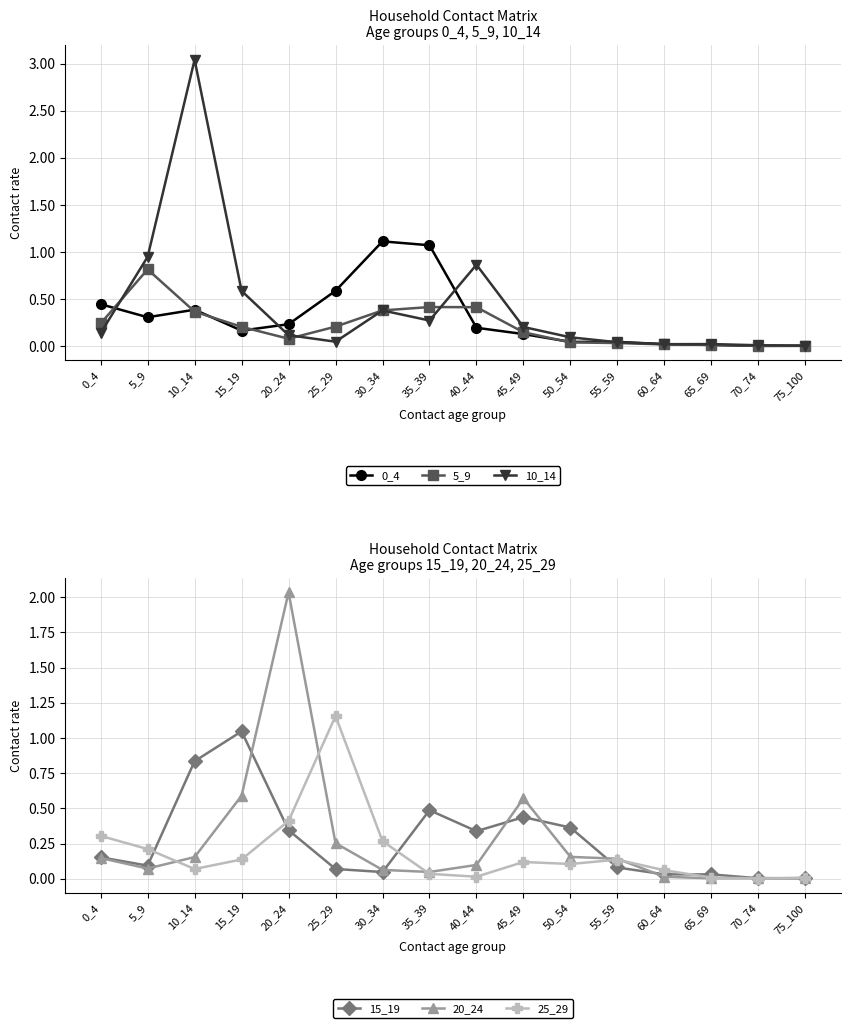

Which series has the widest spread of values?

10_14